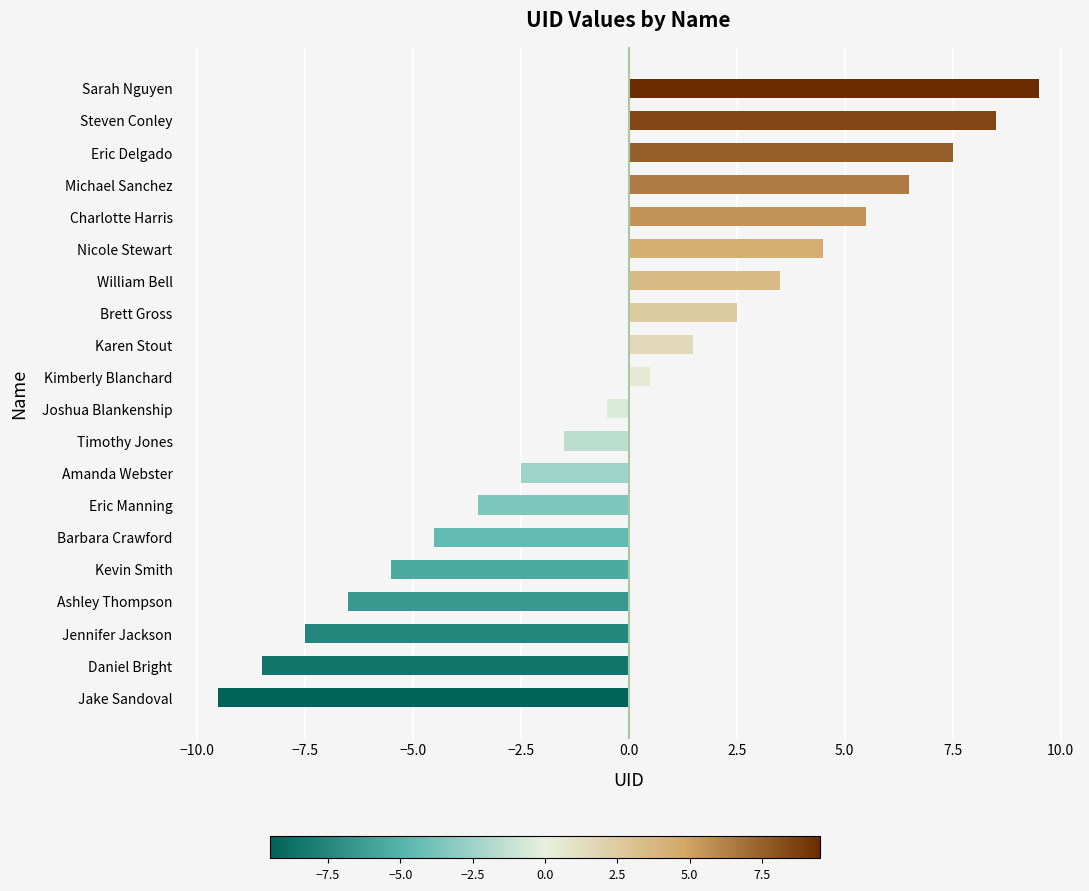

Reading bottom to top, what are all the values shown in this chart?

-9.5	-8.5	-7.5	-6.5	-5.5	-4.5	-3.5	-2.5	-1.5	-0.5	0.5	1.5	2.5	3.5	4.5	5.5	6.5	7.5	8.5	9.5